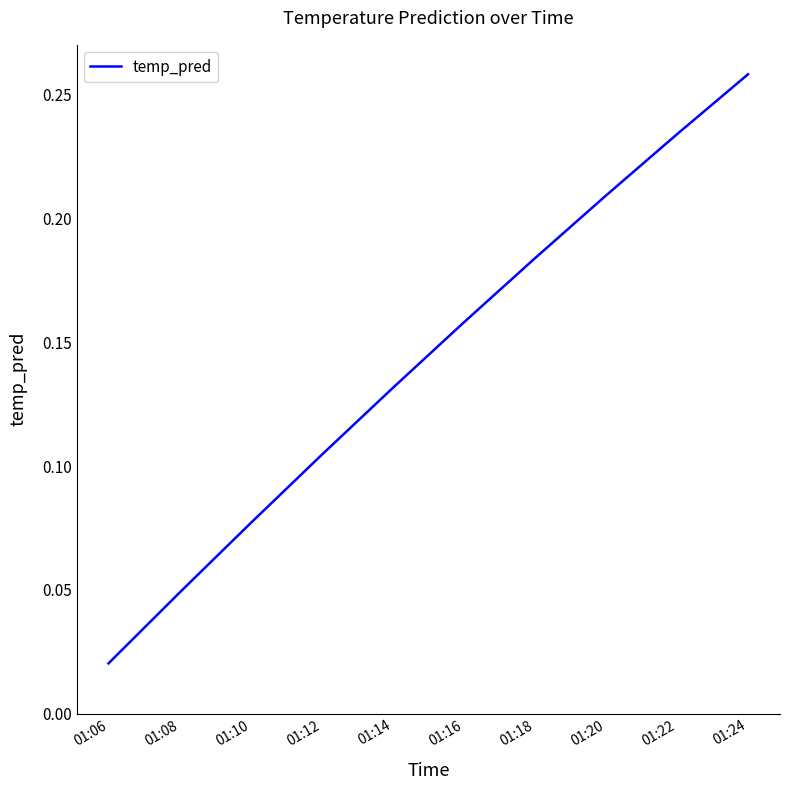

At which label is the value closest to 0?

01:06